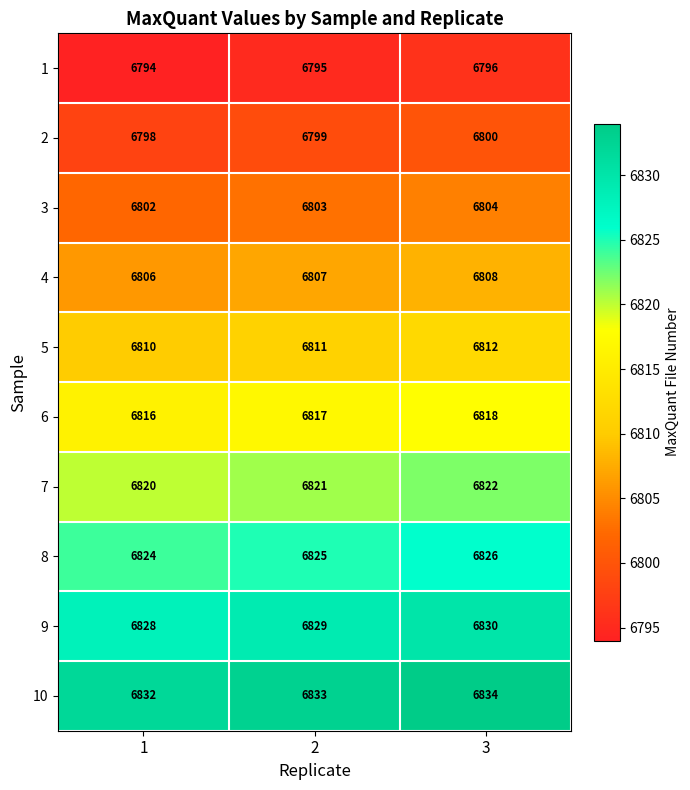

What is the average value of the 1 series?

6795